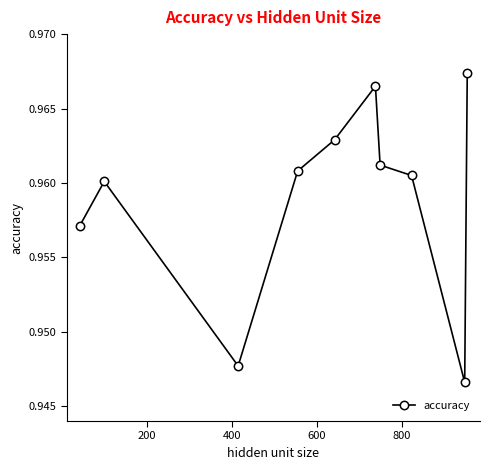

How many values are between 0 and 1?

10